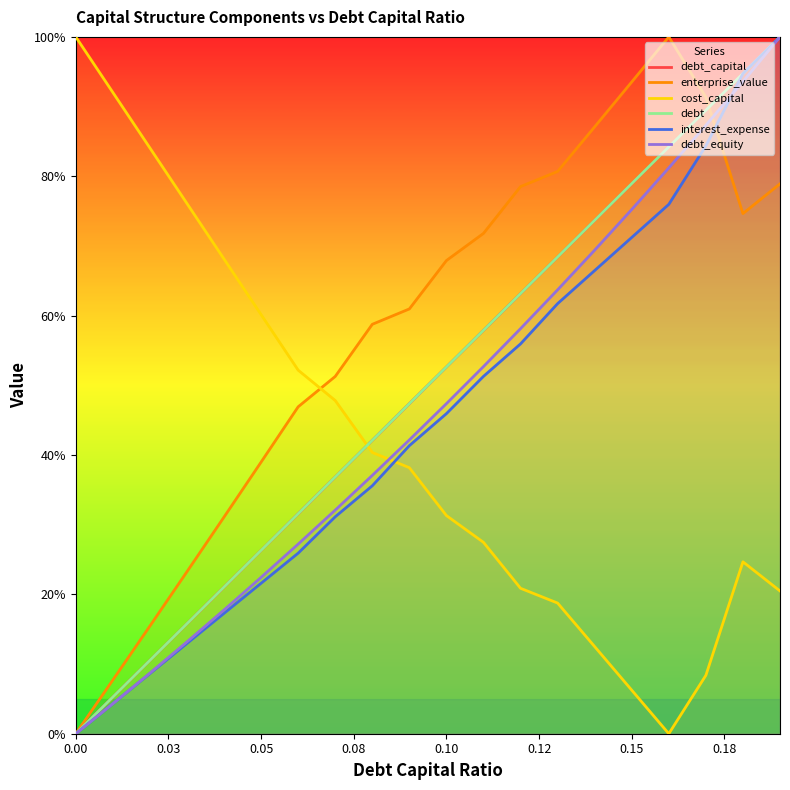

After their last crossing, which series has the higher values: enterprise_value or cost_capital?

enterprise_value